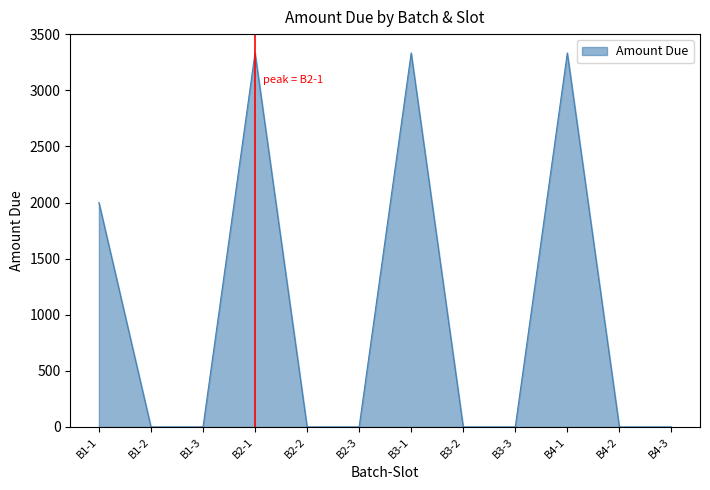

Where is the first local maximum?

B2-1